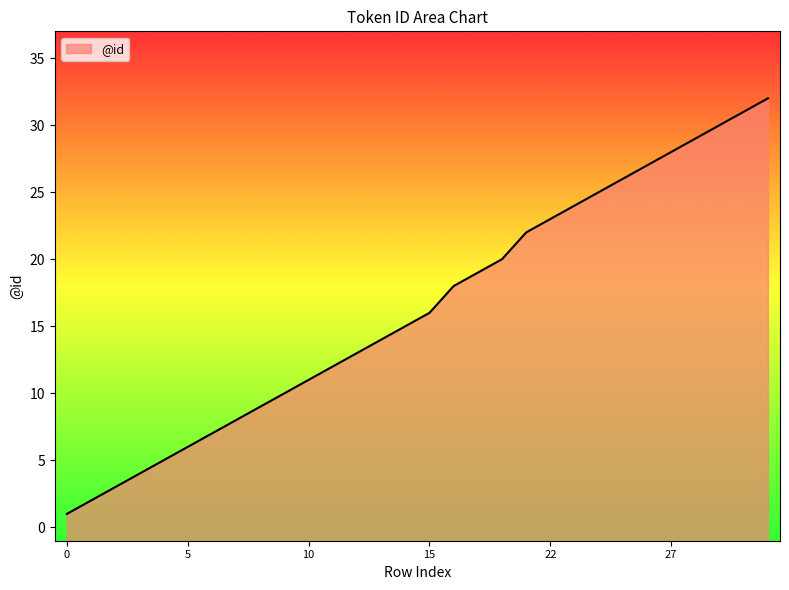

True or false: the data has more than 0 interior local peaks.

False